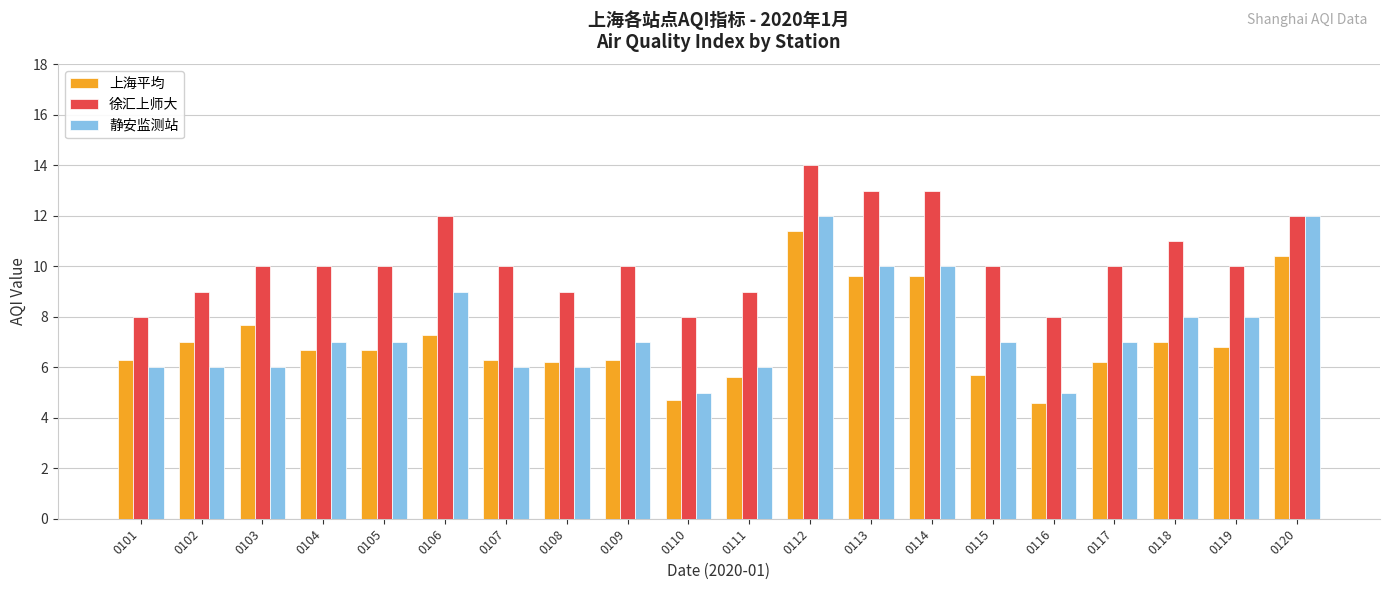

Which series has the largest range (max minus min)?

静安监测站